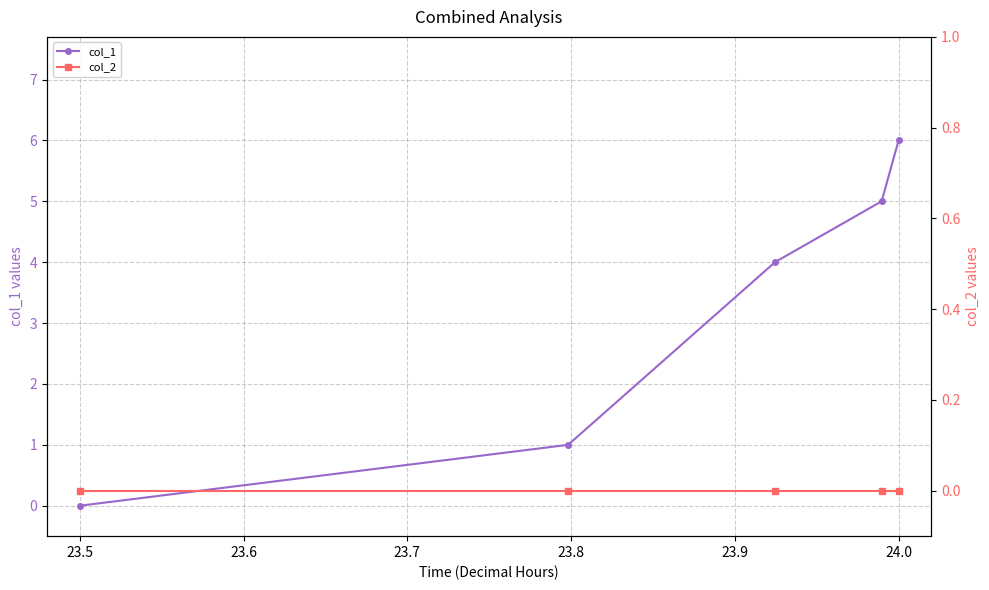

True or false: col_1 has a value of 4 at 23.5.

False